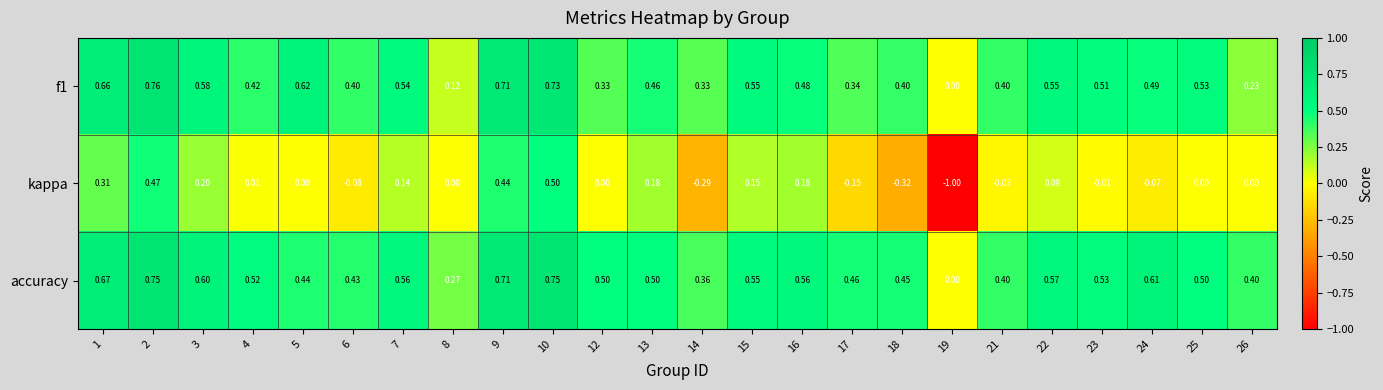

Which series has the largest total across all categories?

accuracy